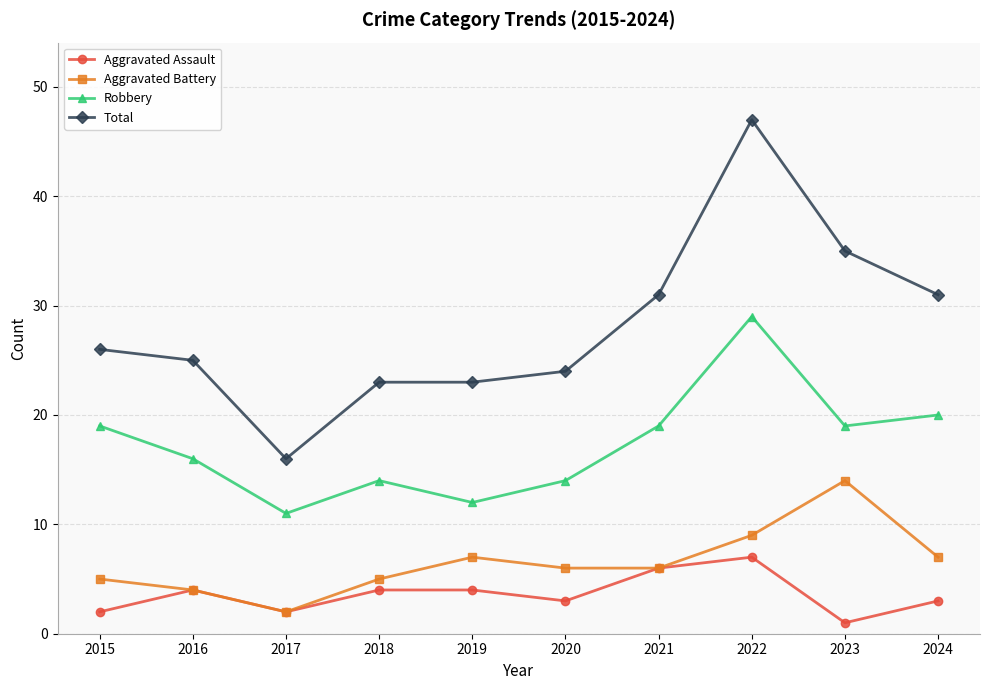

True or false: Total and Aggravated Battery cross at least once.

False